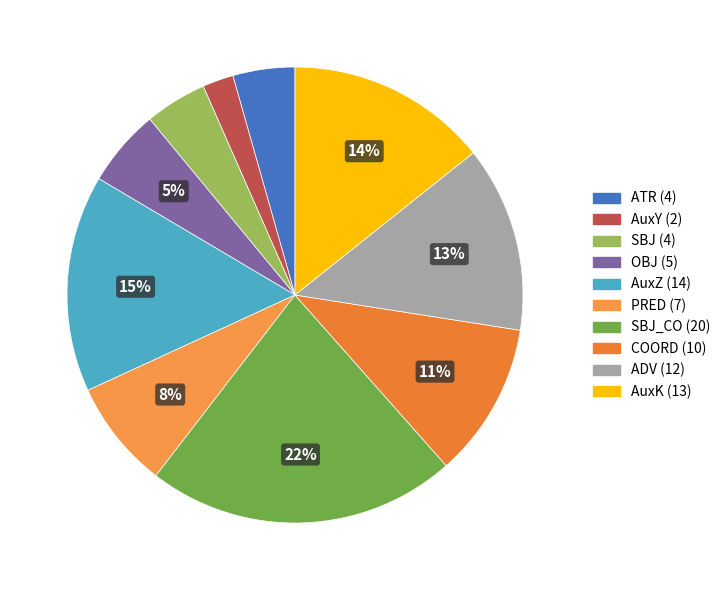

Count the number of slices in the pie.

10